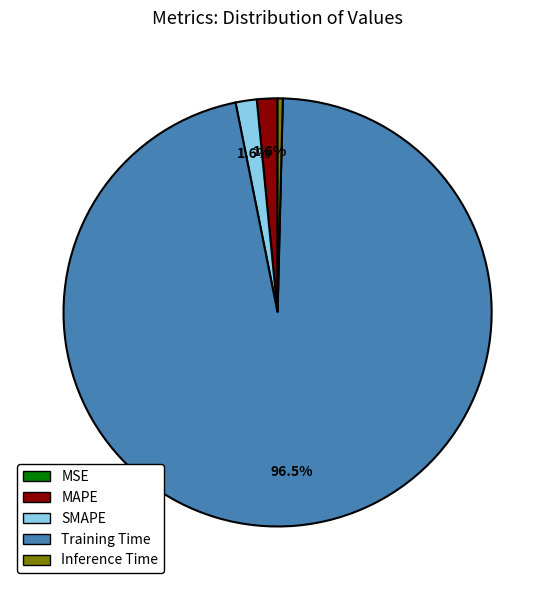

To the nearest percent, what is the difference between the MAPE and Training Time slice percentages?

95%